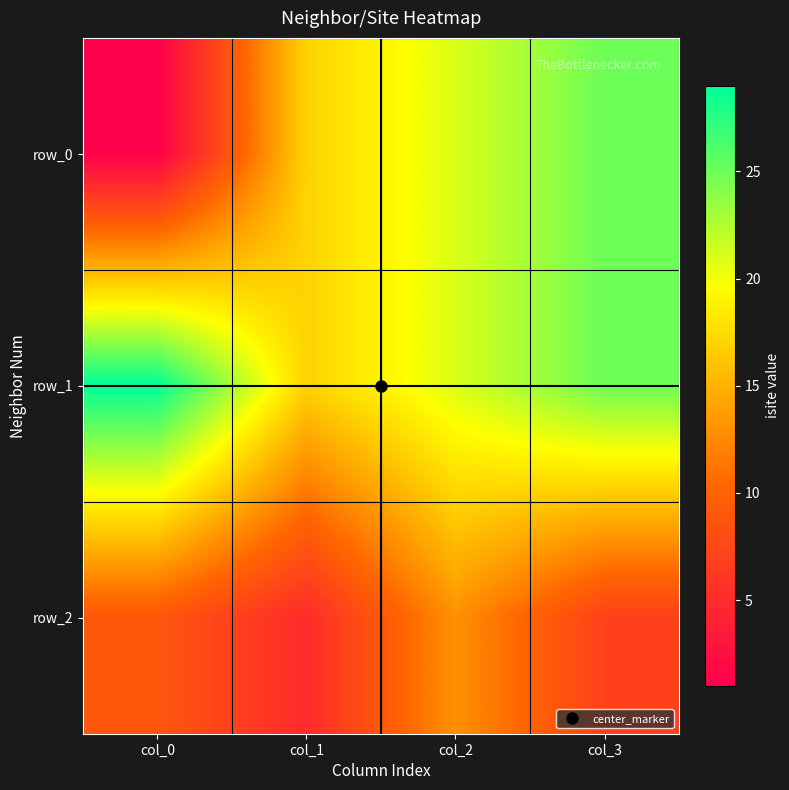

Which label corresponds to the smallest value in the chart?

col_0